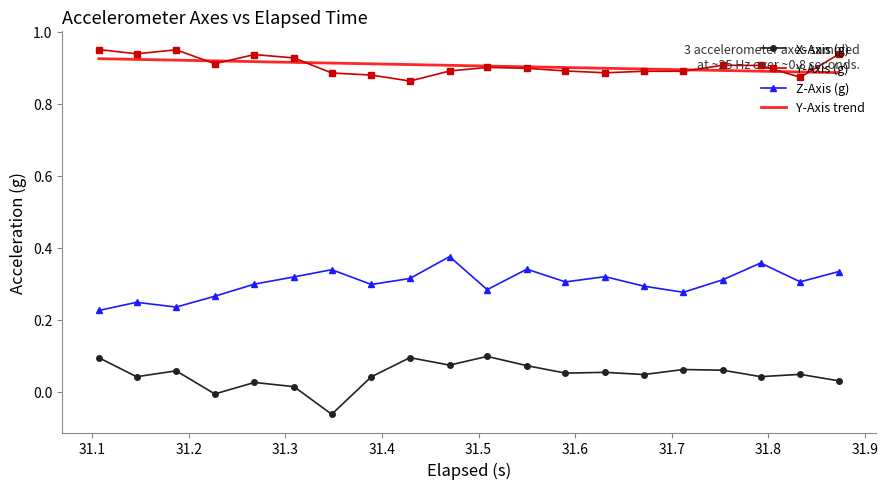

True or false: Y-Axis trend and X-Axis (g) cross at least once.

False